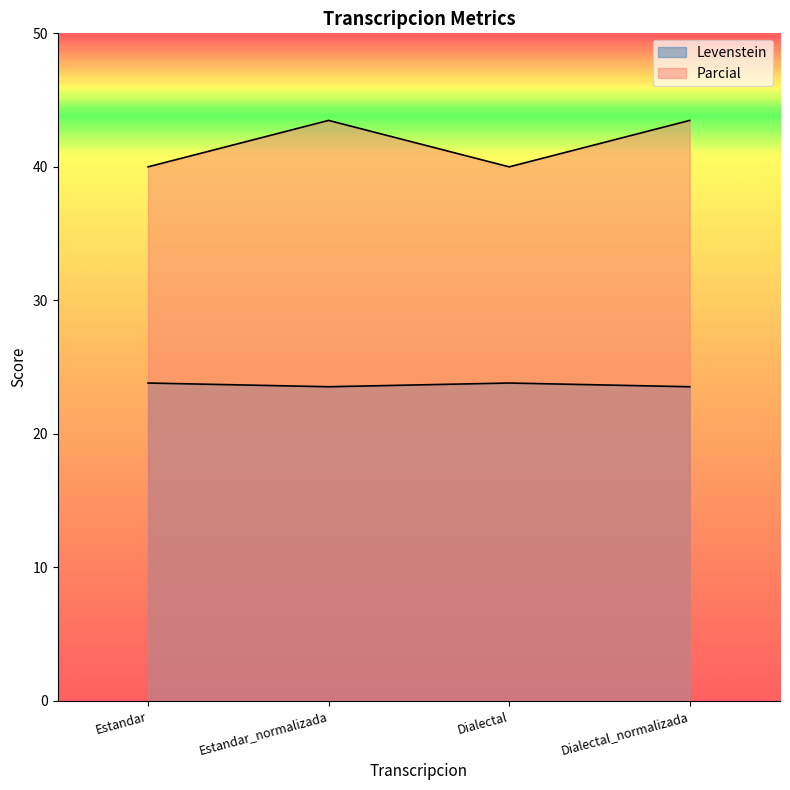

True or false: Parcial and Levenstein intersect in this chart.

False